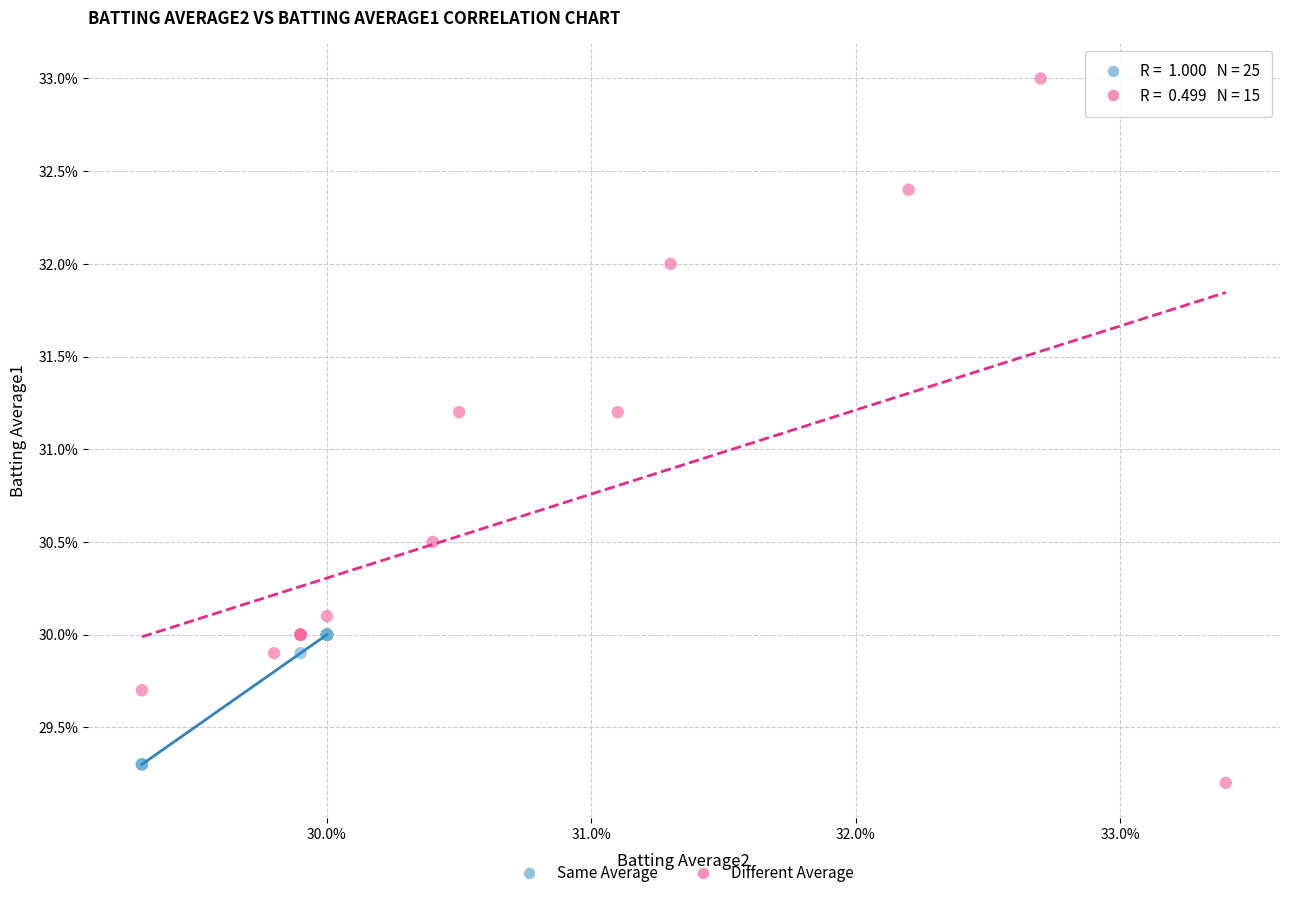

What are all the series names shown in the legend?

Same Average, Different Average